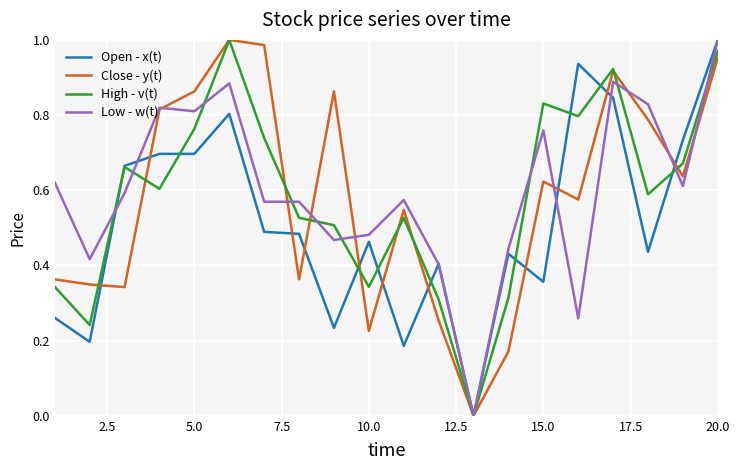

The Close - y(t) series shows 1.2 at 5.0. True or false?

False